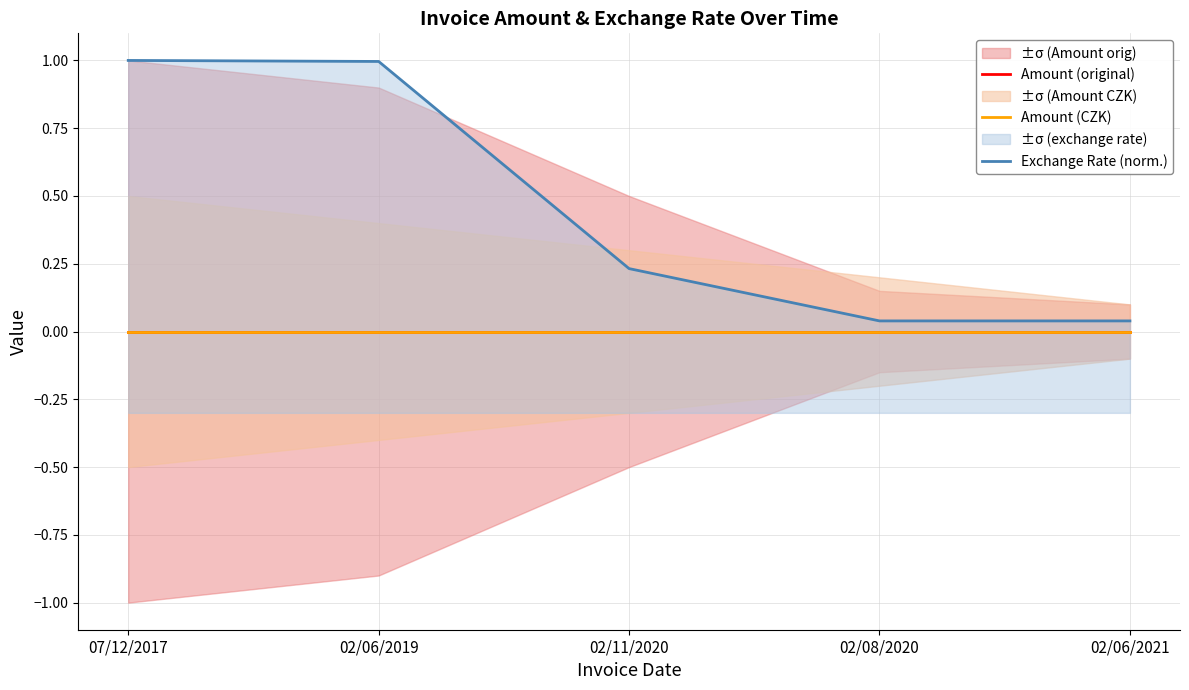

Reading left to right, transcribe all the data shown in this chart.

Amount (original): 07/12/2017=0.0	02/06/2019=0.0	02/11/2020=0.0	02/08/2020=0.0	02/06/2021=0.0
Amount (CZK): 07/12/2017=0.0	02/06/2019=0.0	02/11/2020=0.0	02/08/2020=0.0	02/06/2021=0.0
Exchange Rate (norm.): 07/12/2017=1.0	02/06/2019=1.0	02/11/2020=0.2	02/08/2020=0.0	02/06/2021=0.0